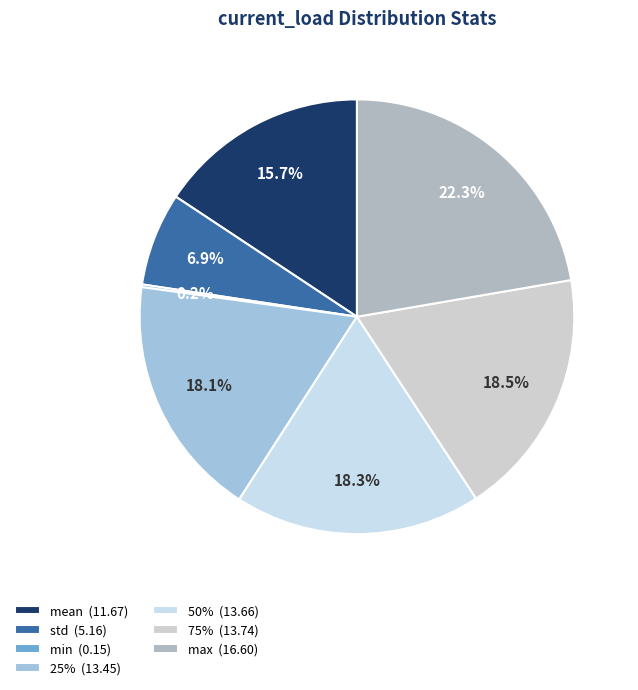

What is the change in value from 75% to max?

+2.9